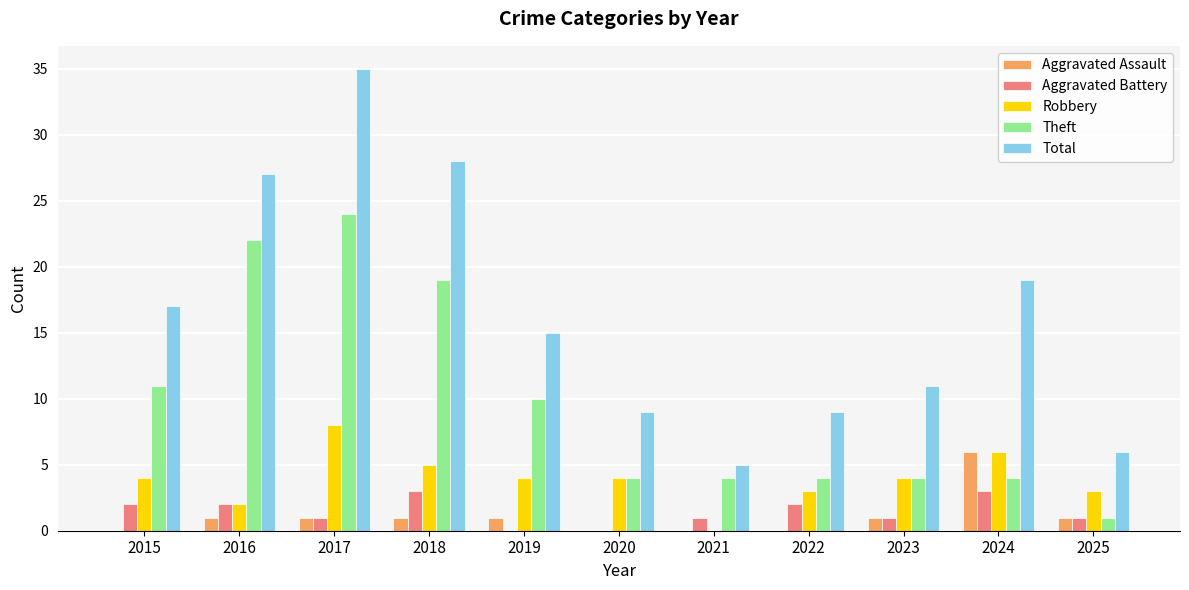

At which category does the chart reach its peak across all series?

2017